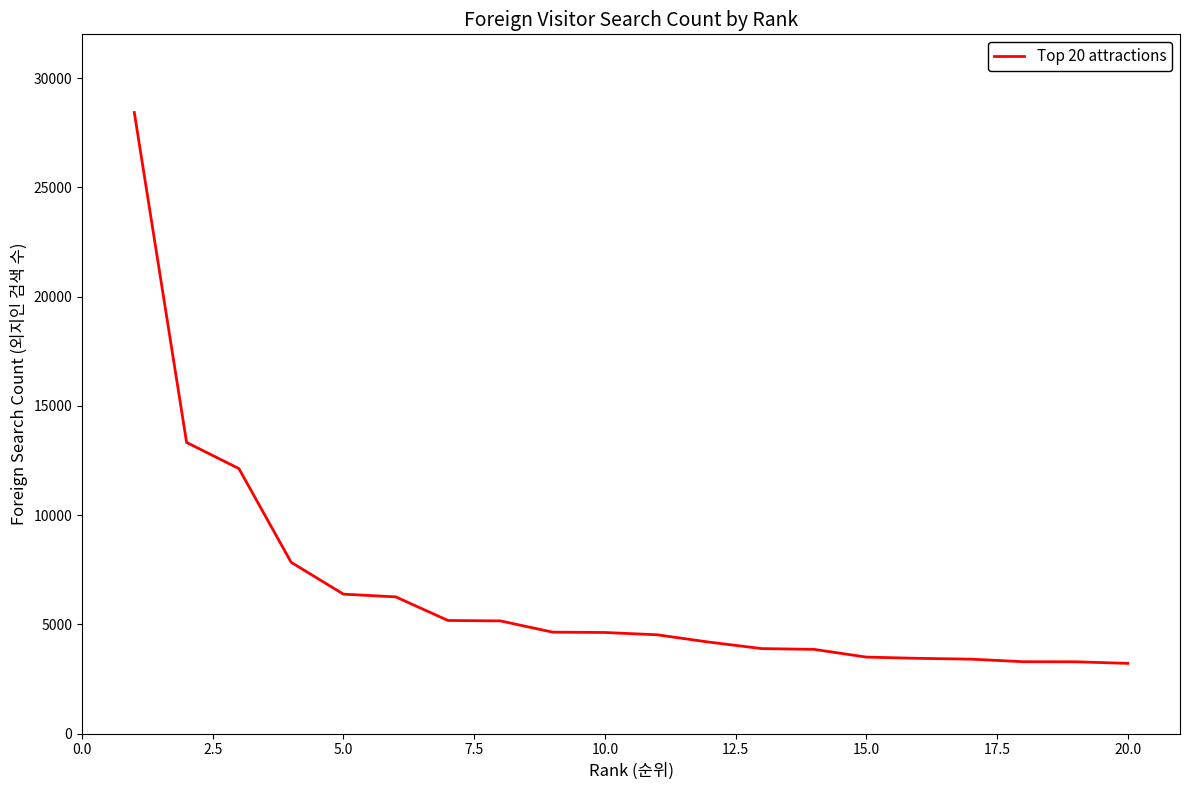

What is the difference between the maximum and minimum values?

25211